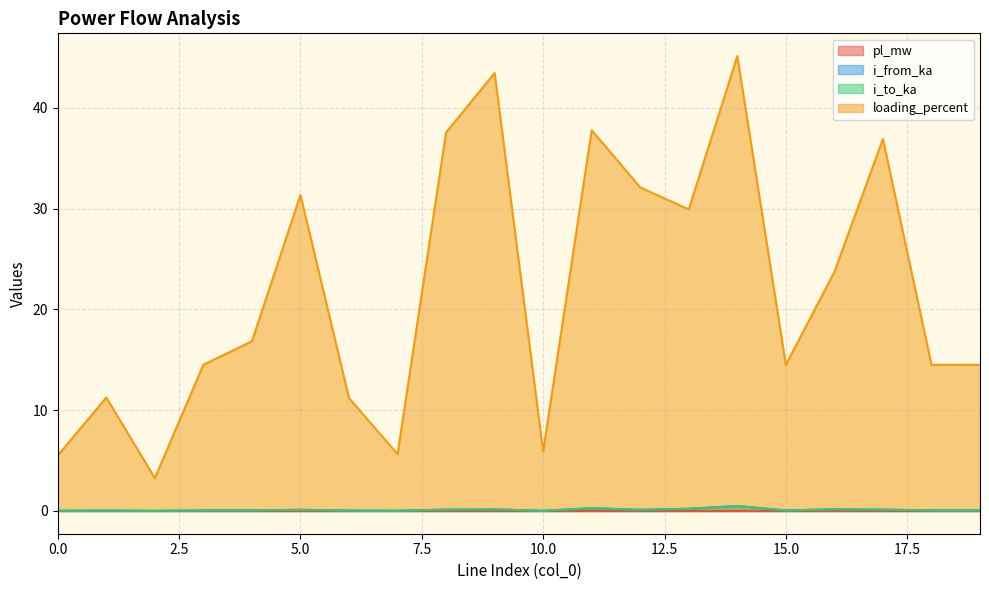

True or false: pl_mw and i_to_ka intersect in this chart.

False